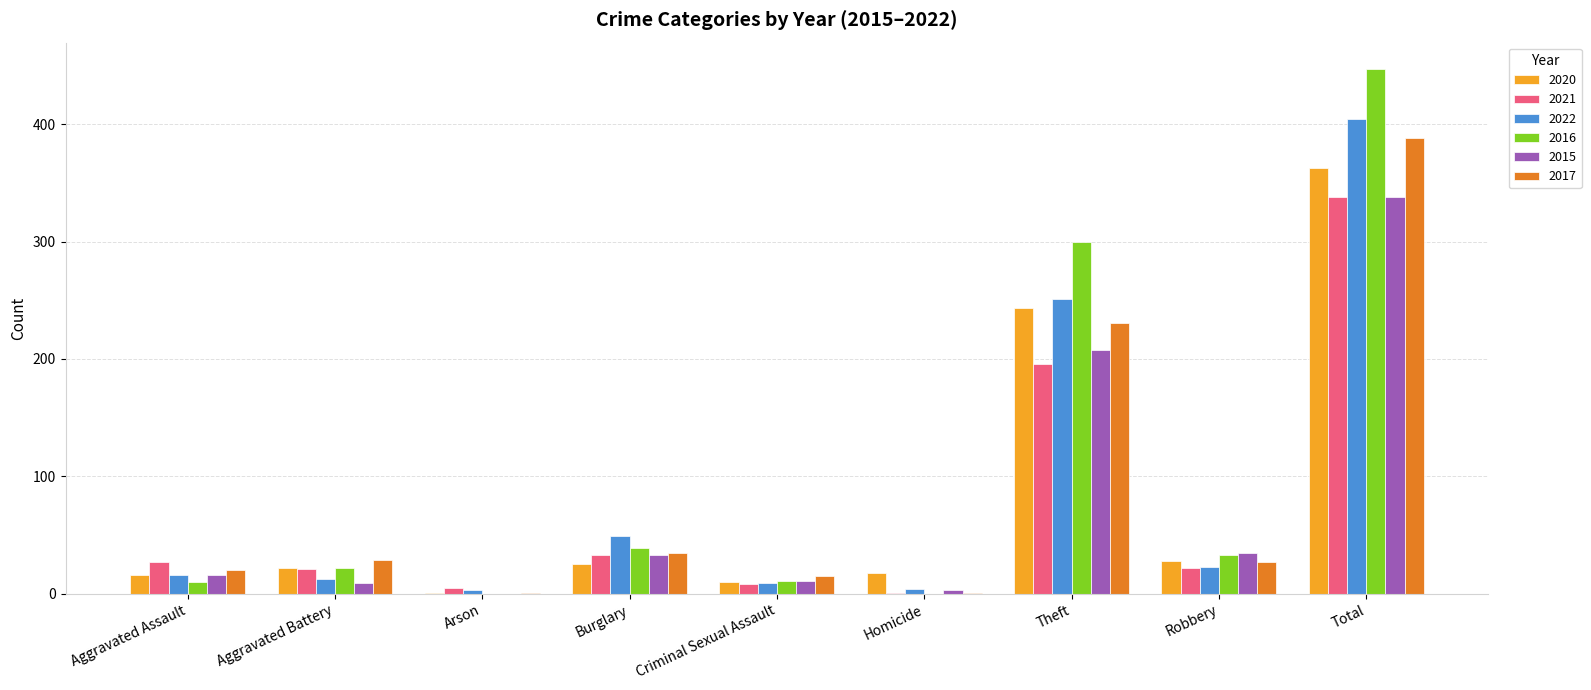

Are the bars grouped side by side (vs. stacked)?

Yes